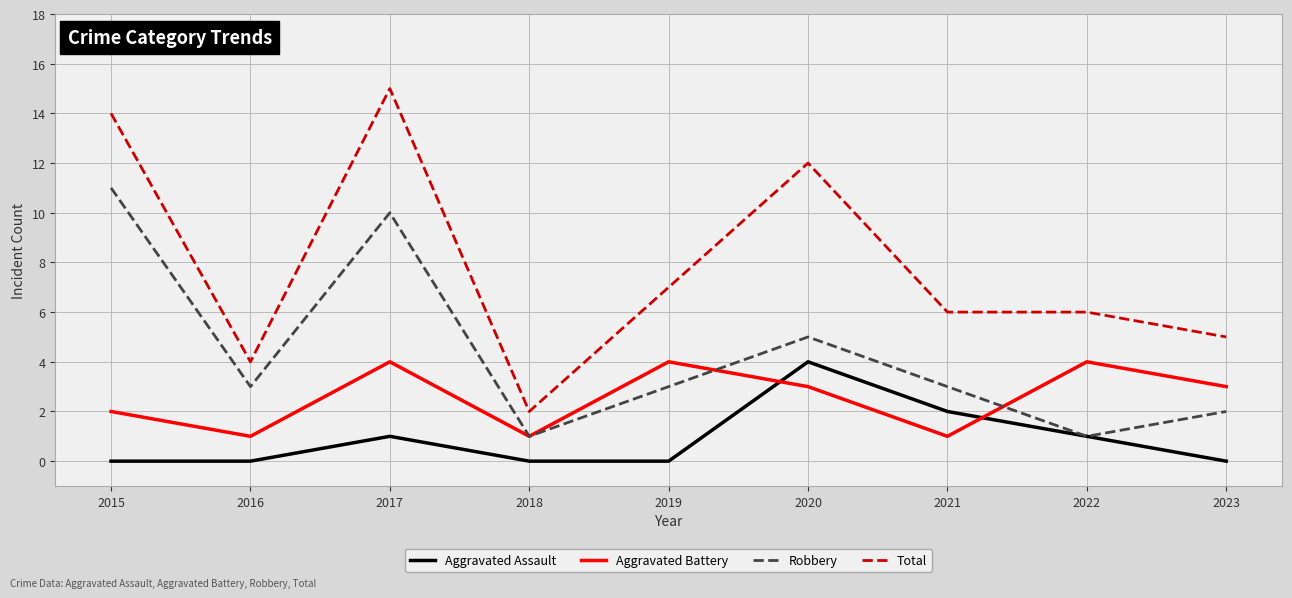

The value of Aggravated Assault at 2022 is 1. True or false?

True